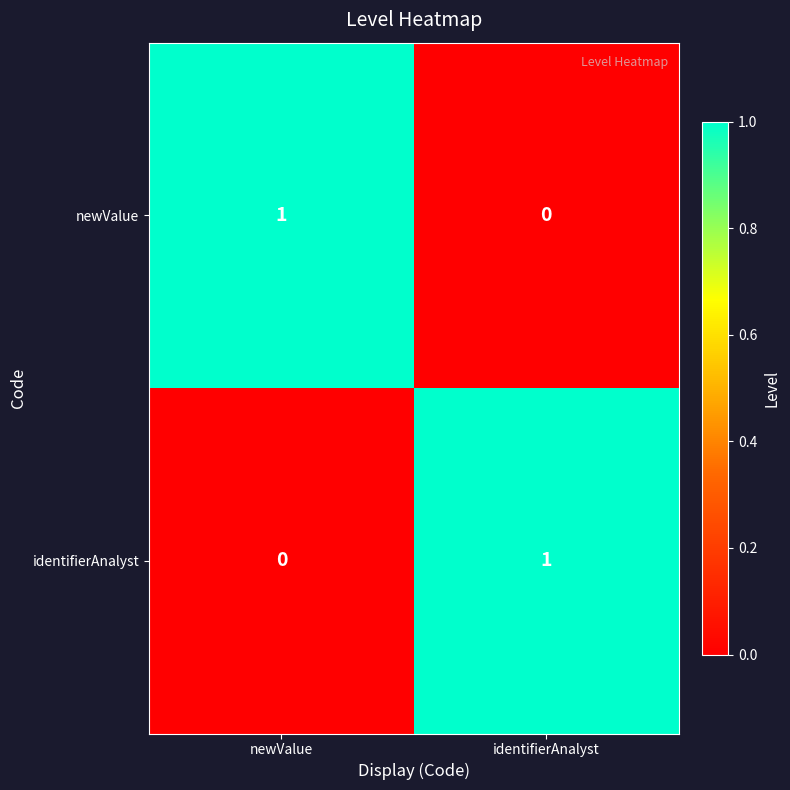

Is the value of newValue at identifierAnalyst greater than the value of identifierAnalyst at identifierAnalyst?

No